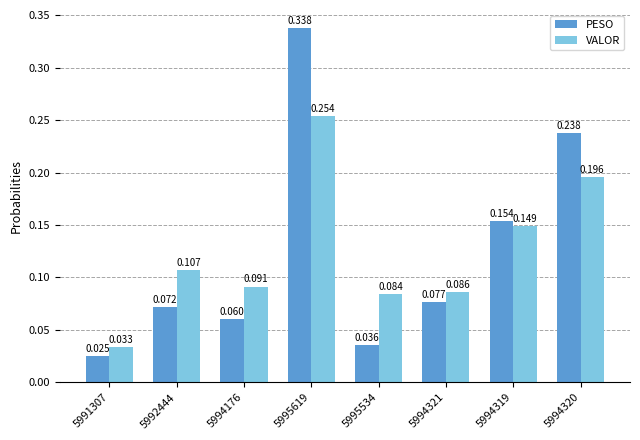

Rank the categories by PESO value from lowest to highest.

5991307, 5995534, 5994176, 5992444, 5994321, 5994319, 5994320, 5995619